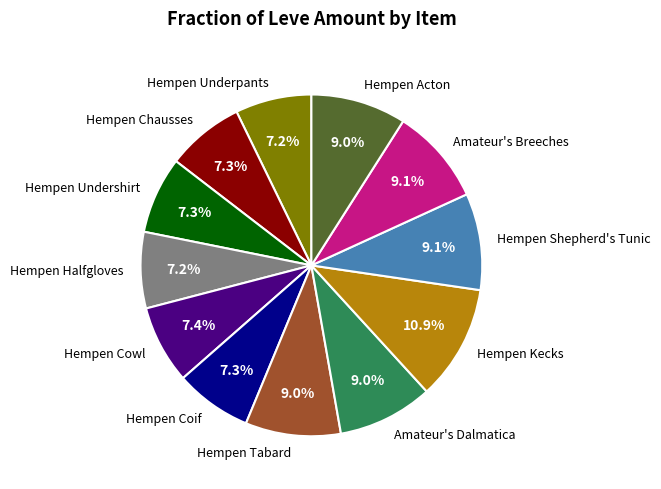

What is the largest slice in the pie chart?

Hempen Kecks